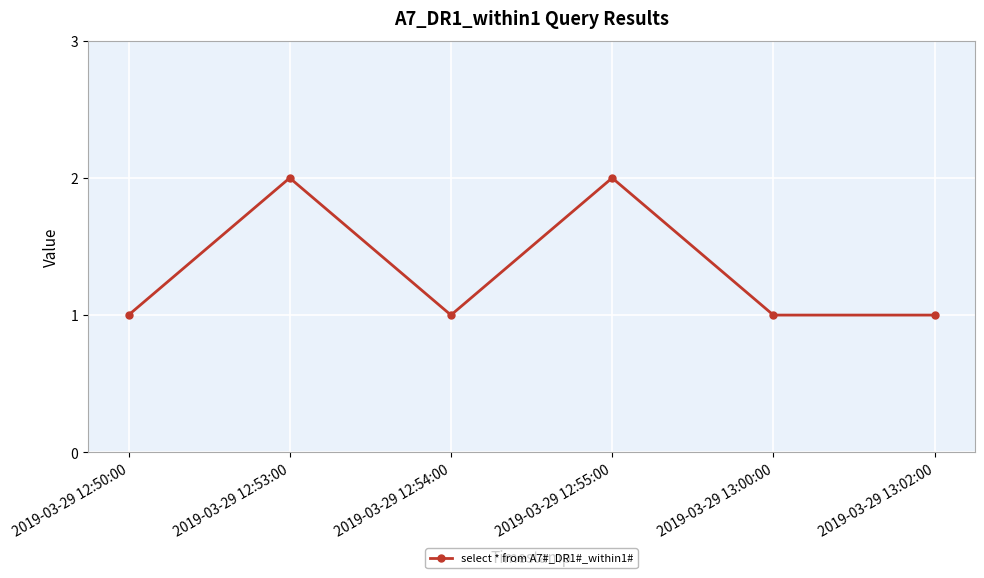

What is the label of the 1st point from the left?

2019-03-29 12:50:00